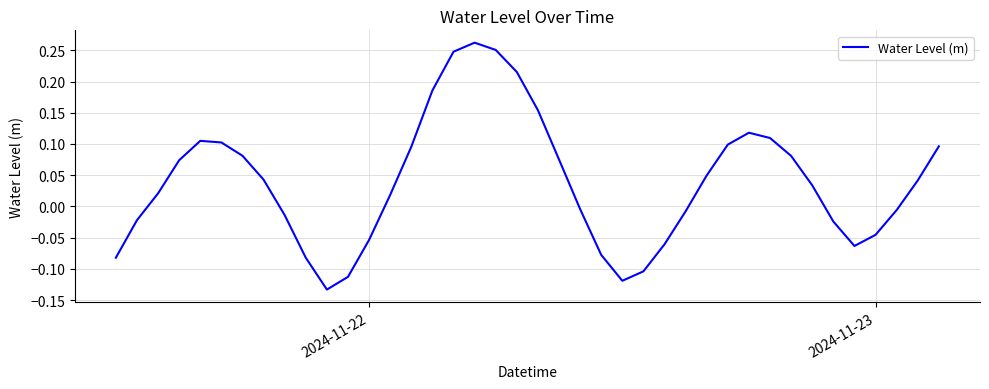

What is the difference between the maximum and minimum values?

0.4